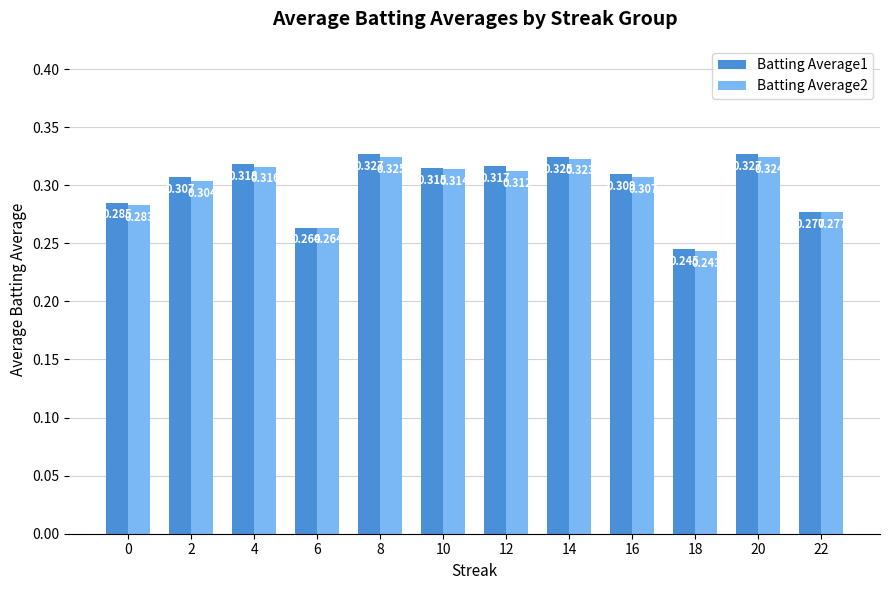

Is the value of Batting Average1 at 22 greater than the value of Batting Average2 at 4?

No